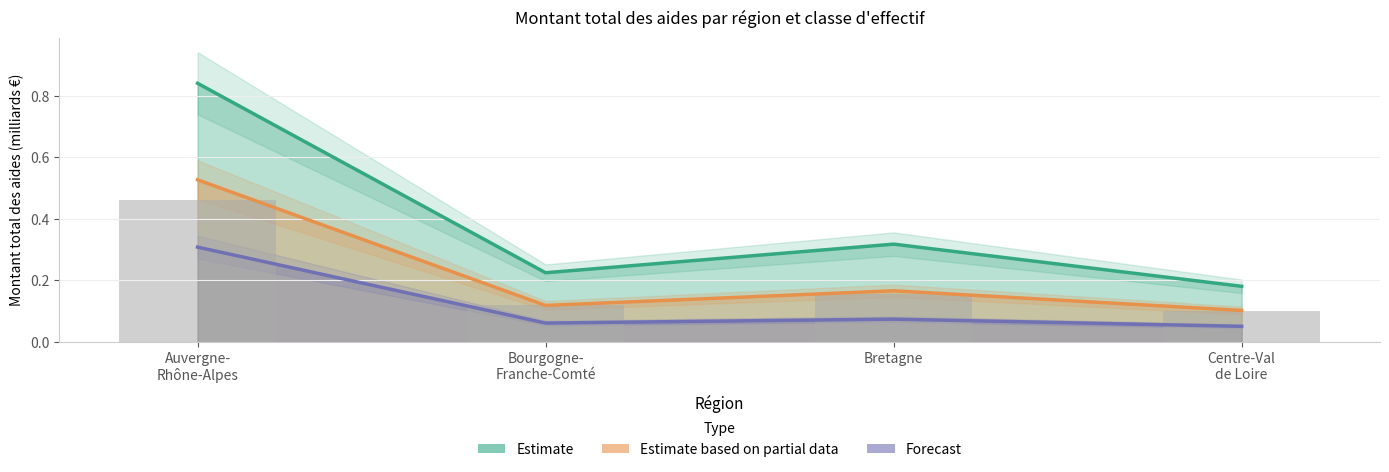

The Estimate based on partial data series shows 0.1 at Bourgogne-
Franche-Comté. True or false?

True